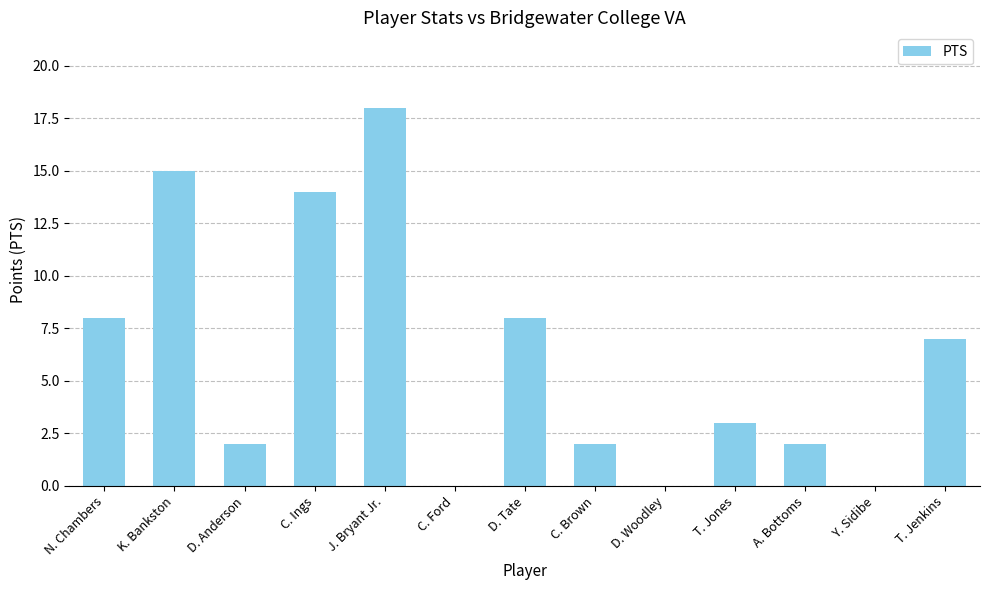

Which label corresponds to the largest value in the chart?

J. Bryant Jr.